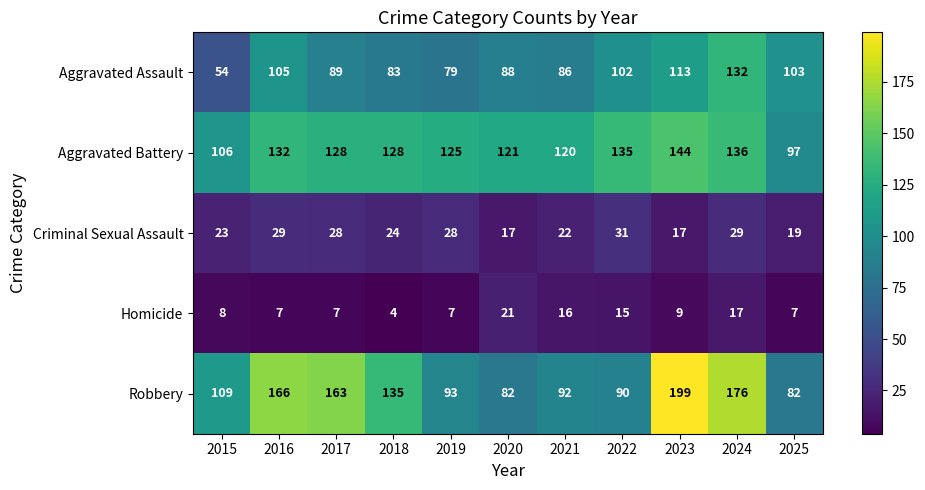

Which series has the largest total across all categories?

Robbery